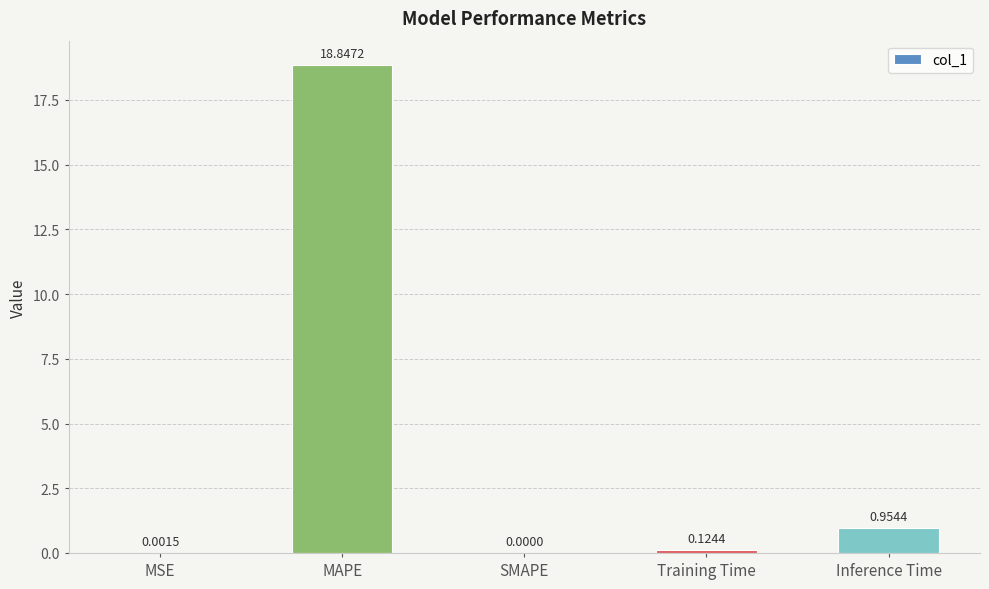

What is the change in value from MAPE to Training Time?

-18.7